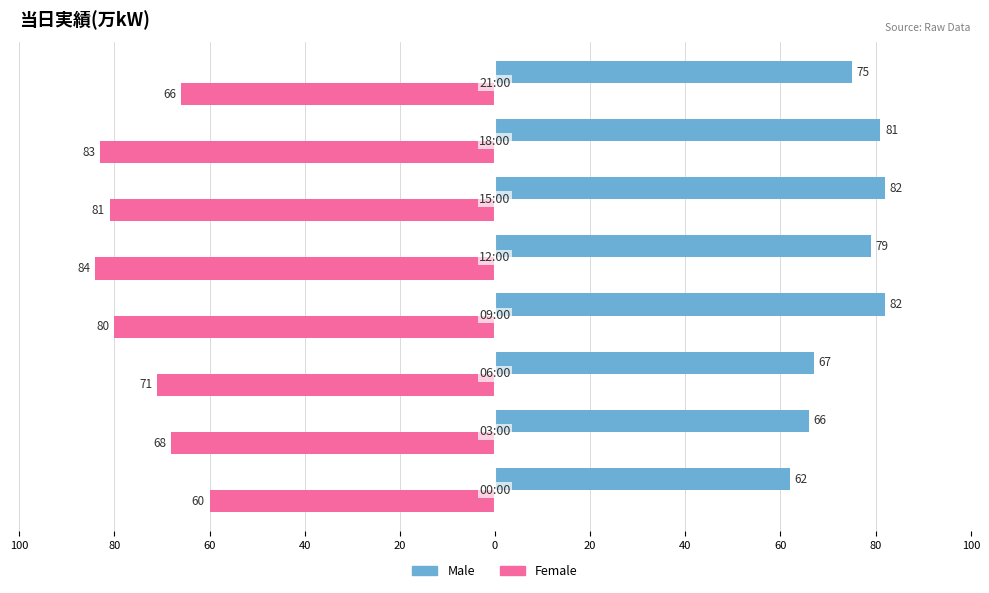

Reading left to right, what are all the values shown in this chart?

Male: 100=62	80=66	60=67	40=82	20=79	0=82	20=81	40=75
Female: 100=-60	80=-68	60=-71	40=-80	20=-84	0=-81	20=-83	40=-66